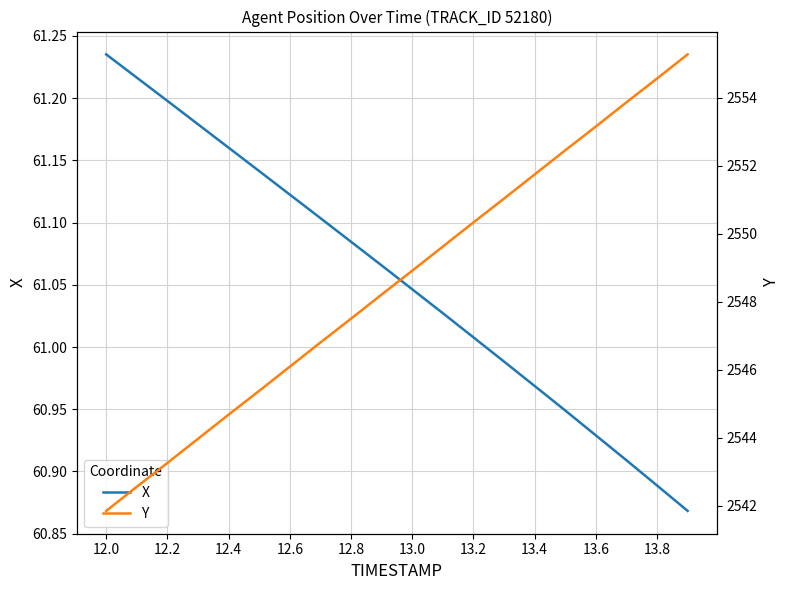

Rank the series by their maximum value, from highest to lowest.

Y, X